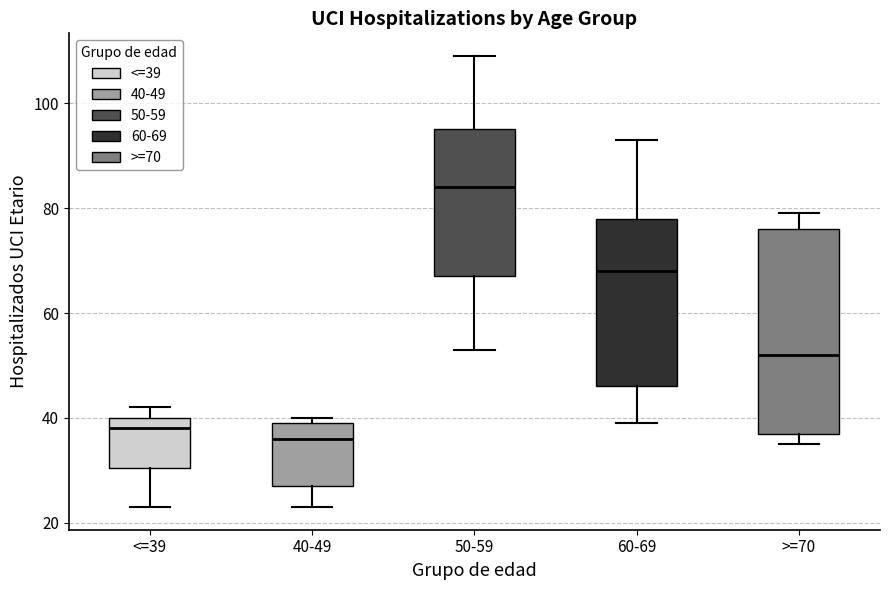

Which box has the lowest median line?

40-49